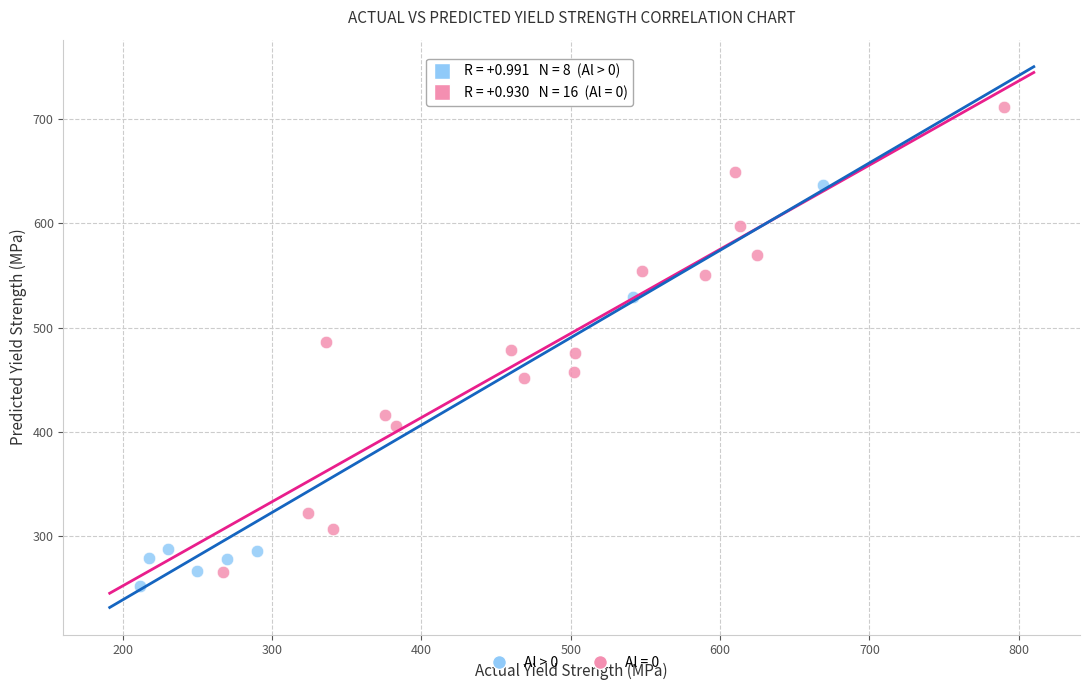

Which series has the largest Y range (max minus min)?

Al = 0